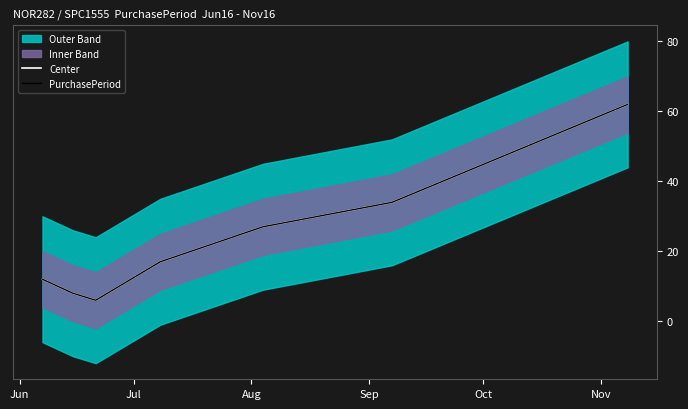

How many values in the PurchasePeriod series are below 17?

3